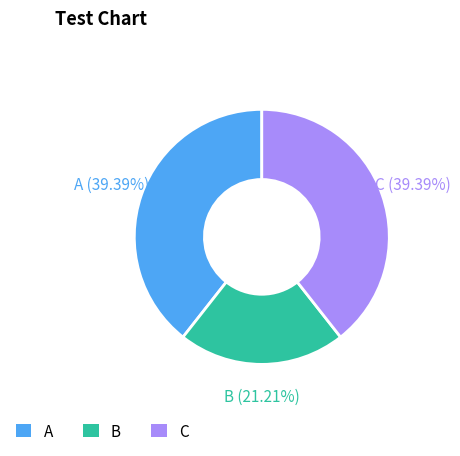

Does any single category account for the majority?

No